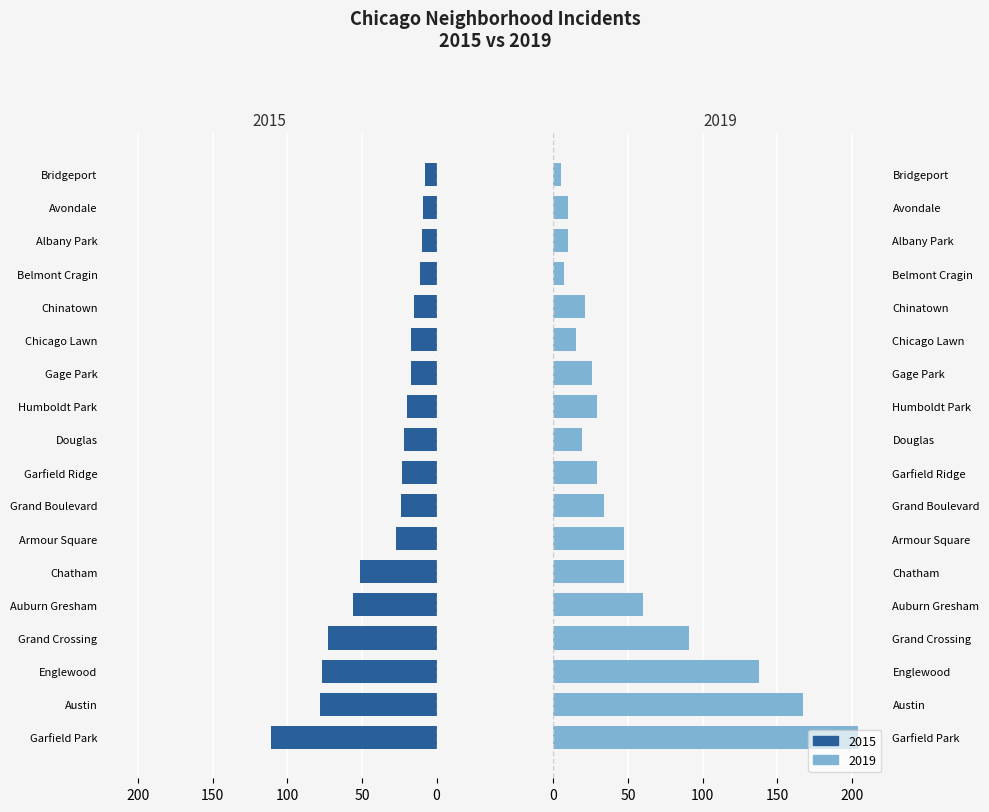

How many data points in 2019 are less than 29?

8